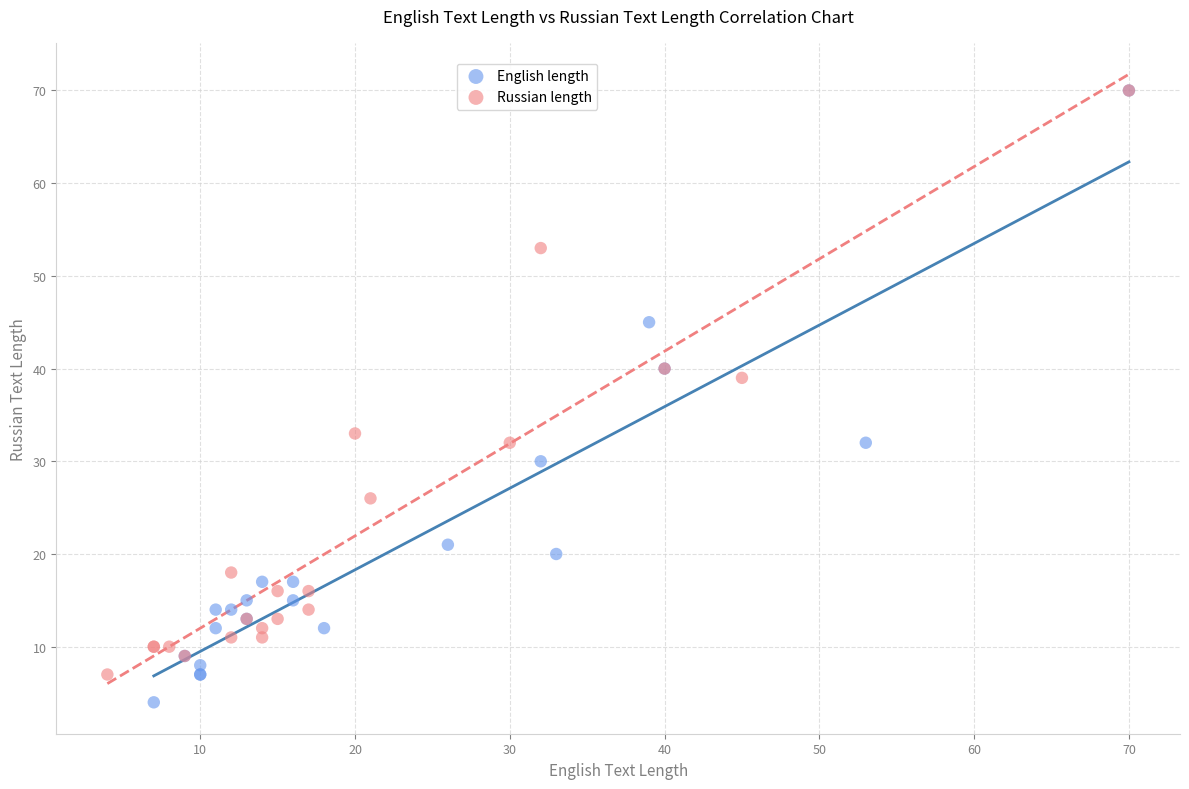

Which series reaches the minimum Y coordinate?

English length